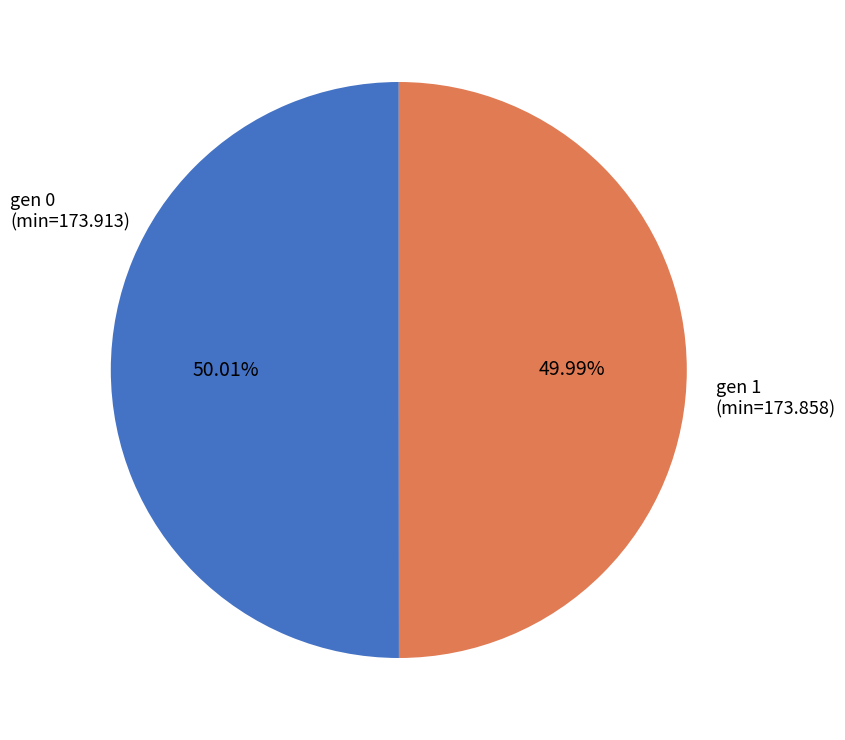

Is the sum of gen 0 (min=173.913) and gen 1 (min=173.858) greater than half?

Yes